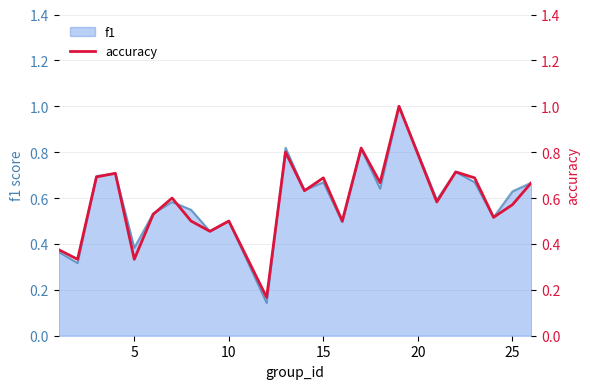

What is the maximum value for f1?

1.0